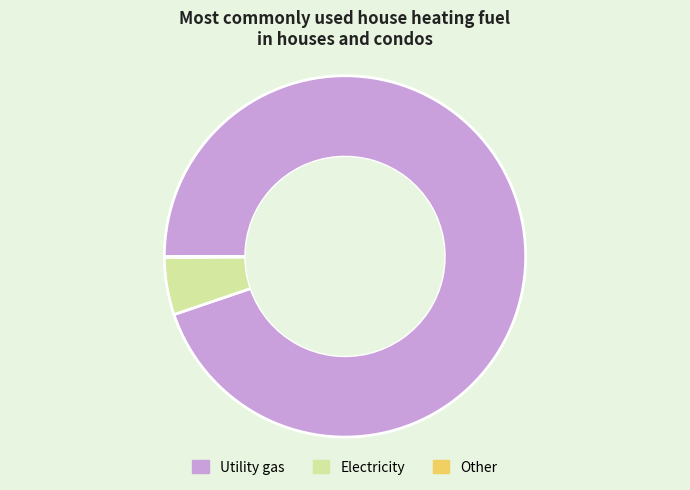

True or false: Electricity accounts for 5% of the total.

True